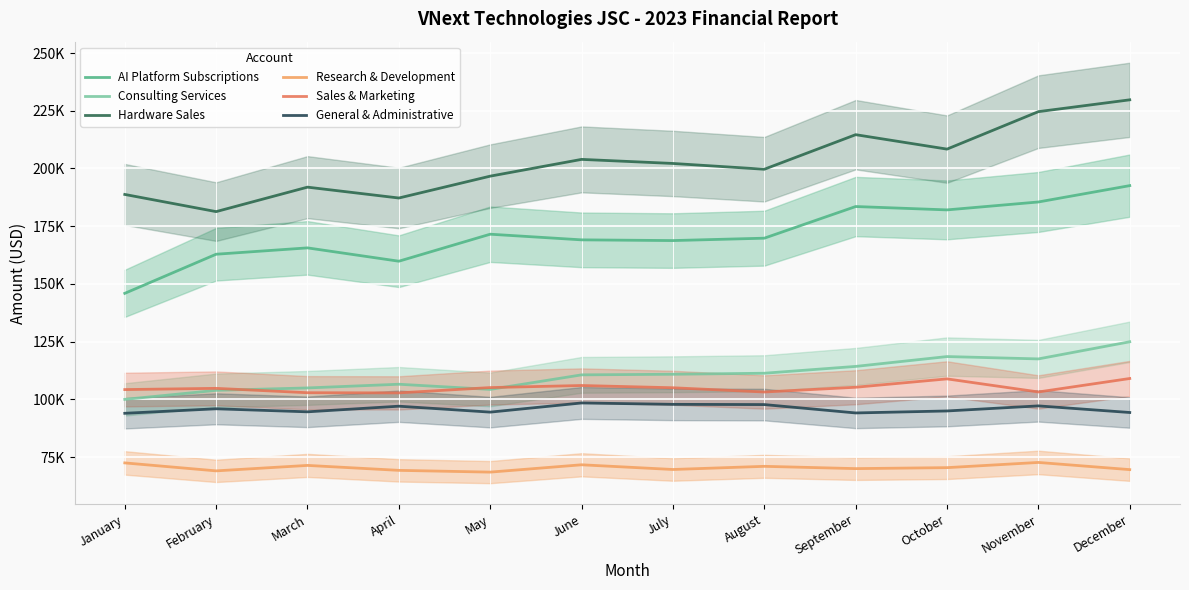

Which category has the highest value in the General & Administrative series?

June